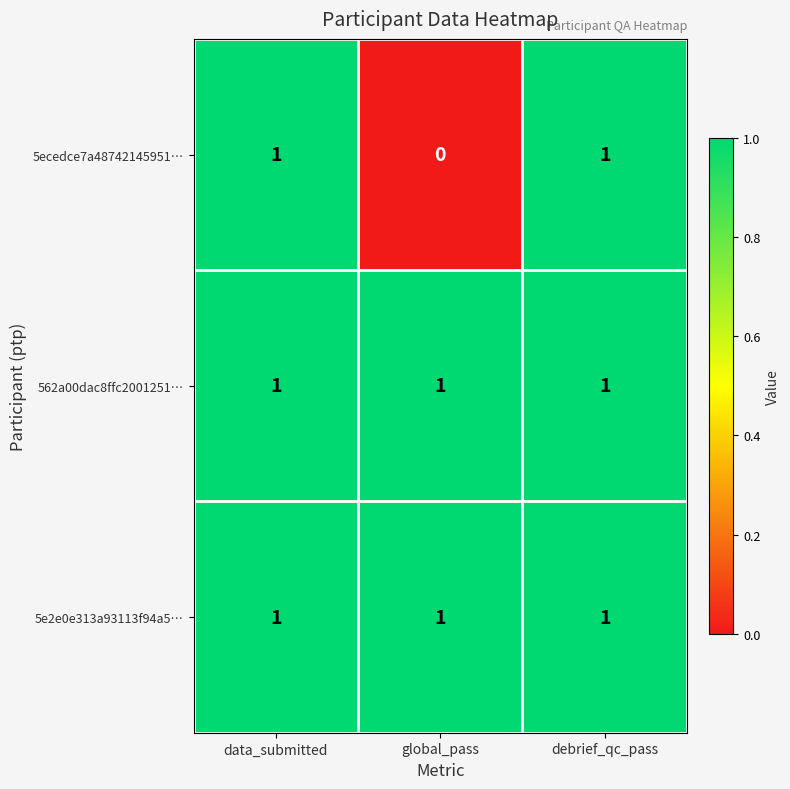

At how many categories does at least one series exceed 0?

3